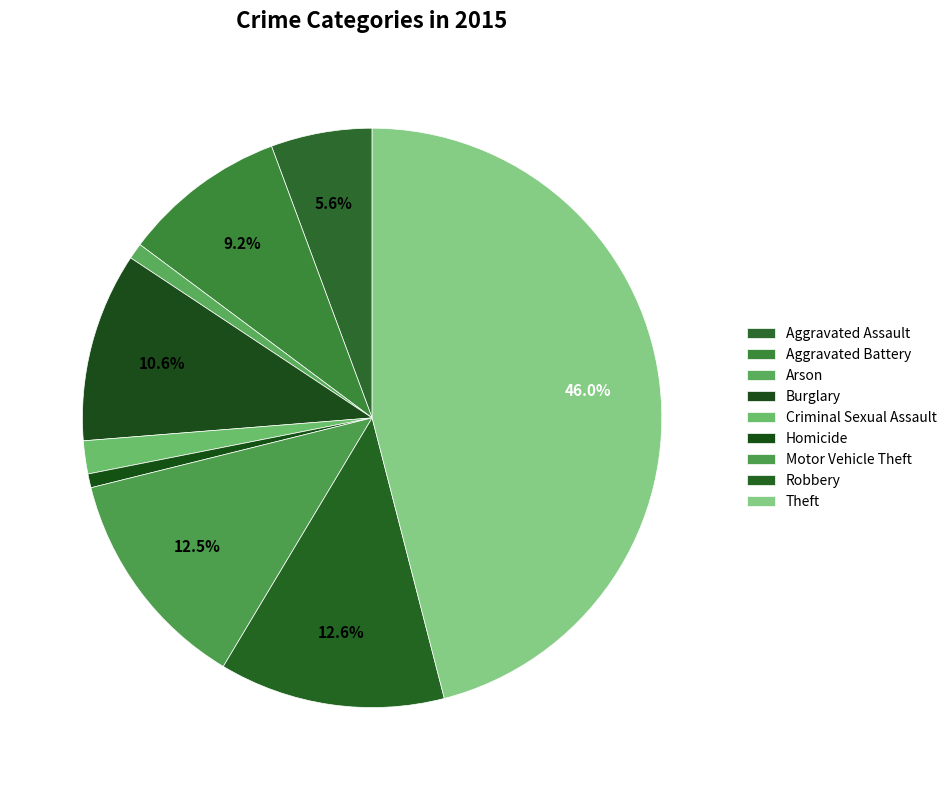

Is the sum of Robbery and Homicide greater than half?

No